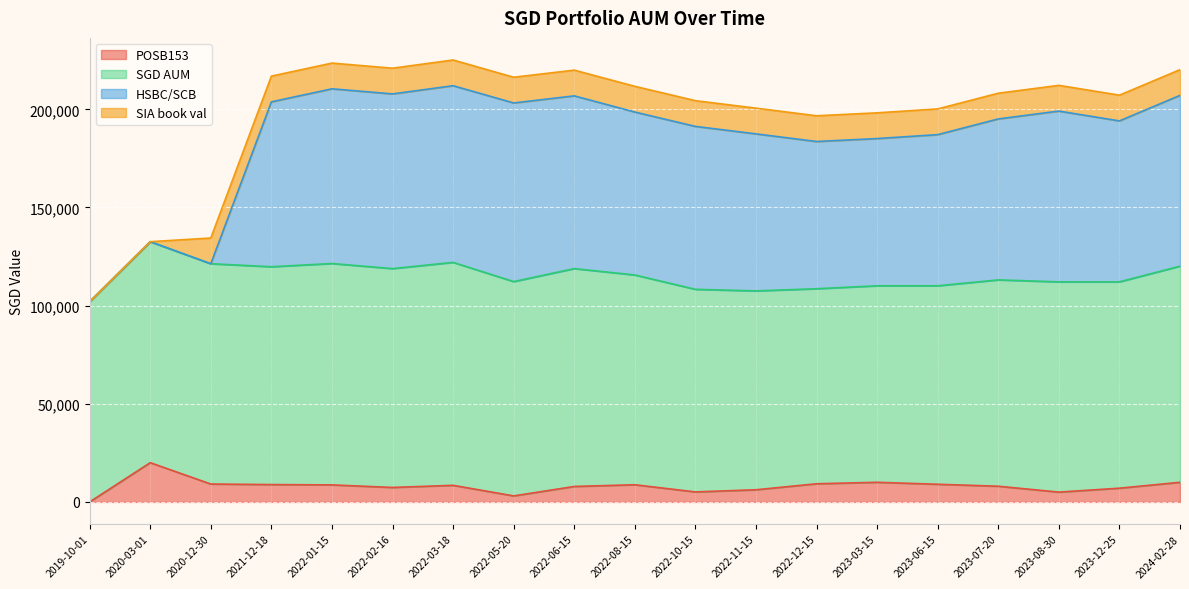

What is the average value of the HSBC/SCB series?

70631.6